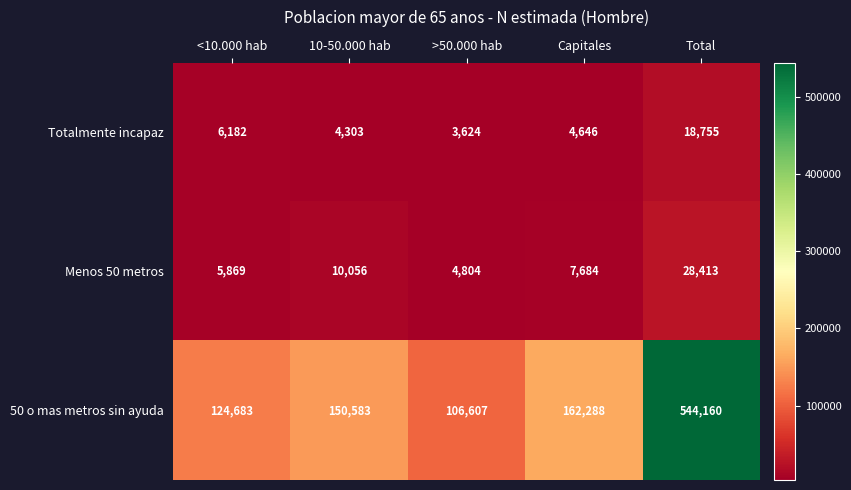

What is the spread (max minus min) of values at <10.000 hab?

118814